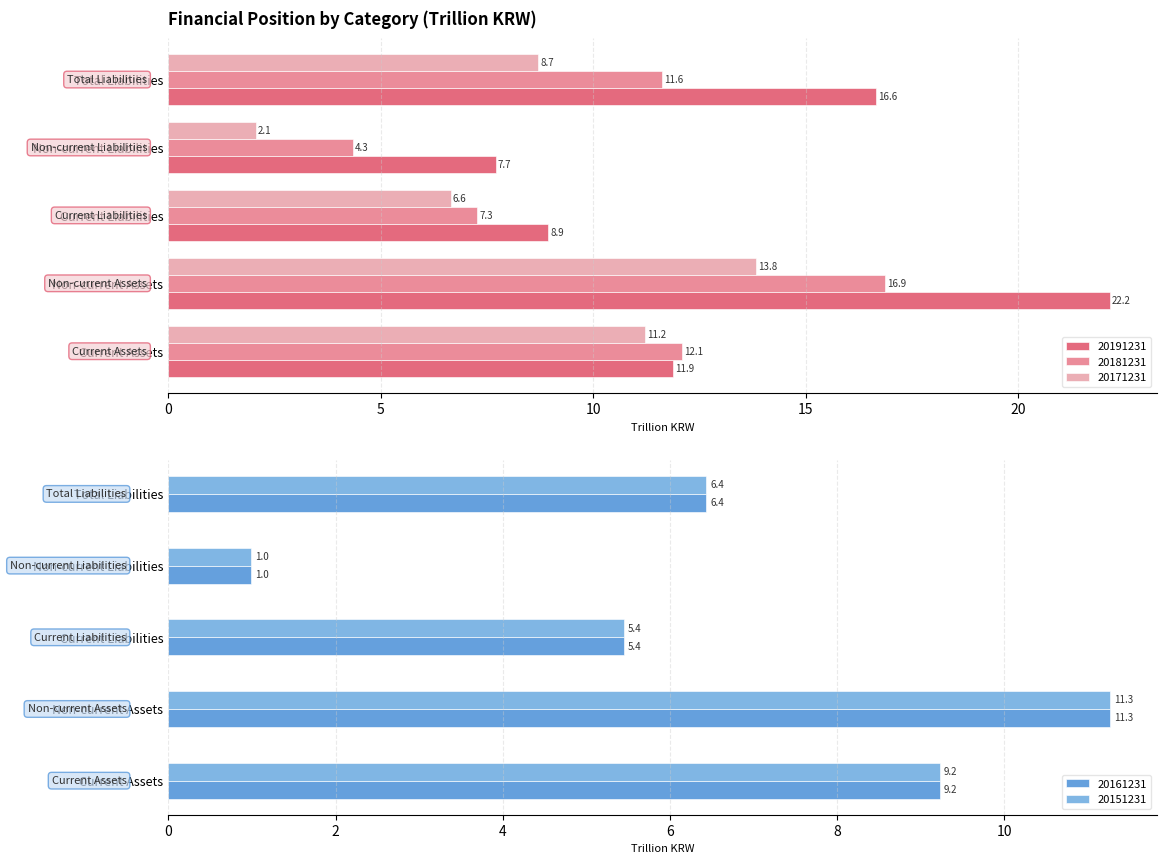

At how many categories does at least one series exceed 11?

3